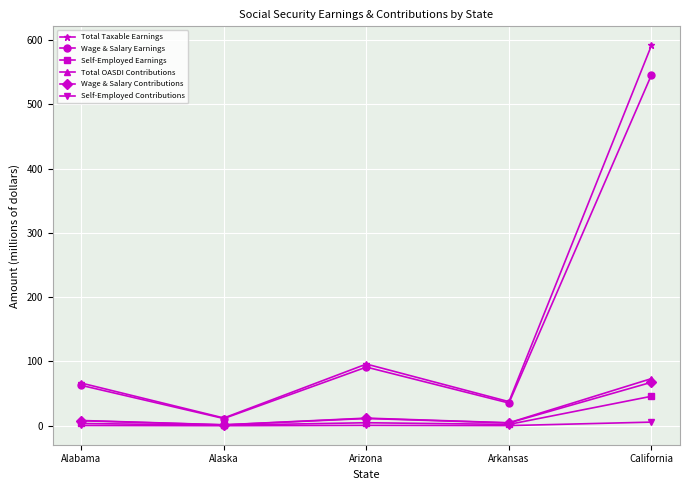

How many interior local peaks does the Wage & Salary Earnings series have?

1